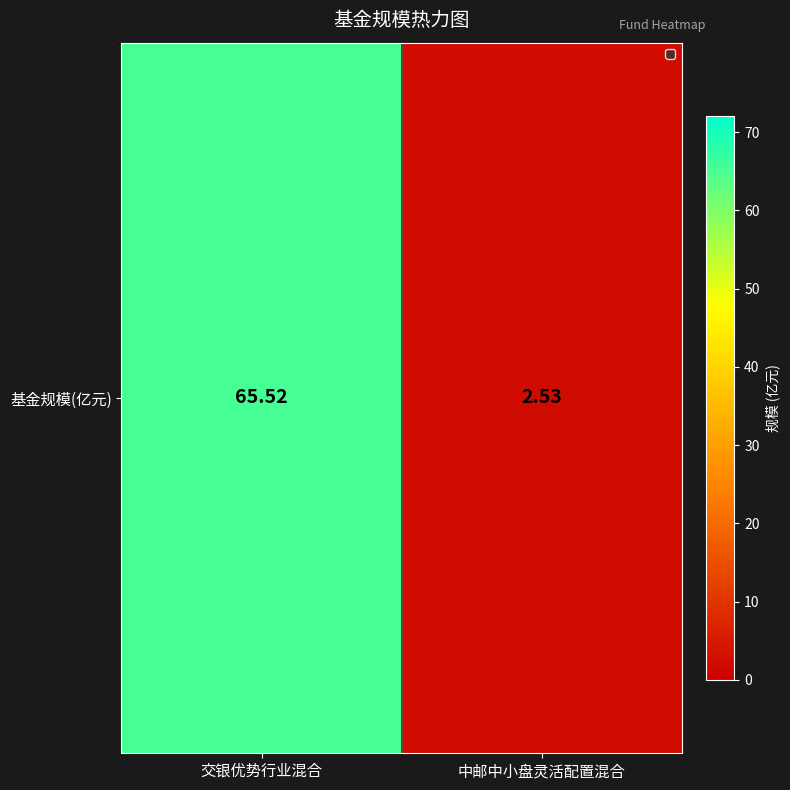

The chart shows a value of 2.5 at 中邮中小盘灵活配置混合. True or false?

True